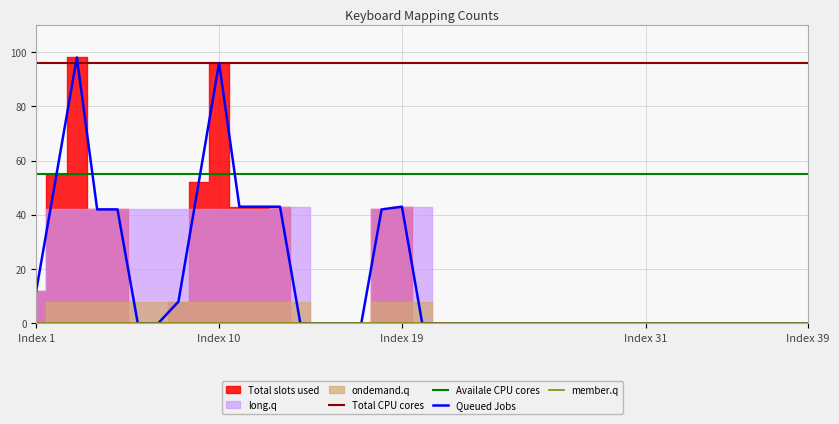

What is the highest value of the Availale CPU cores series?

55